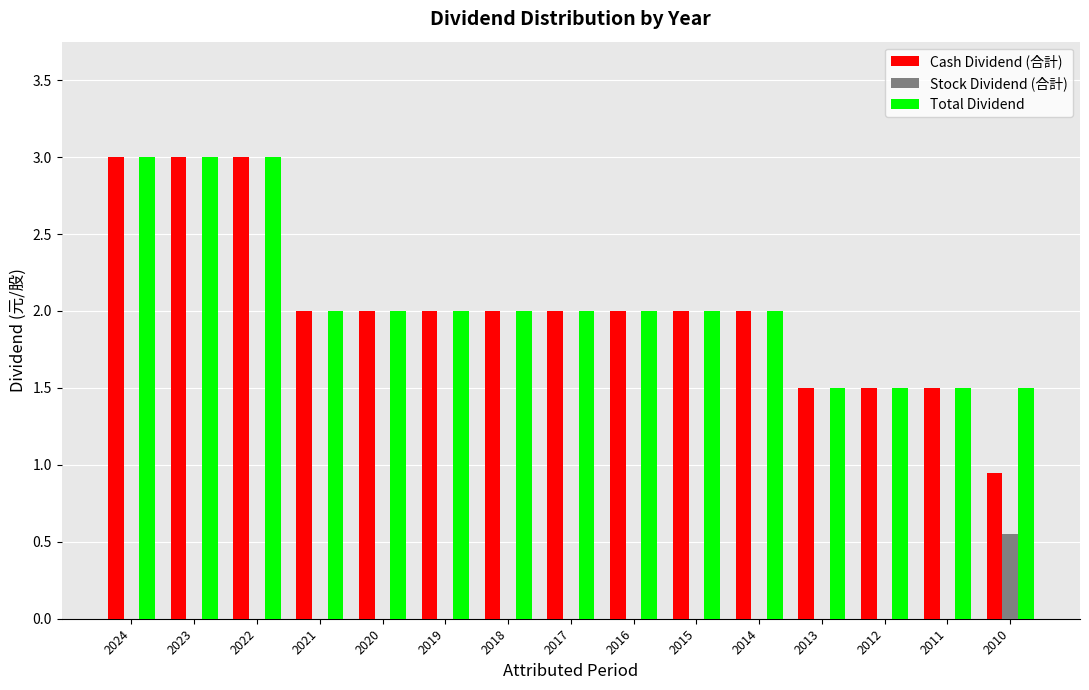

The value of Total Dividend at 2018 is 3.5. True or false?

False